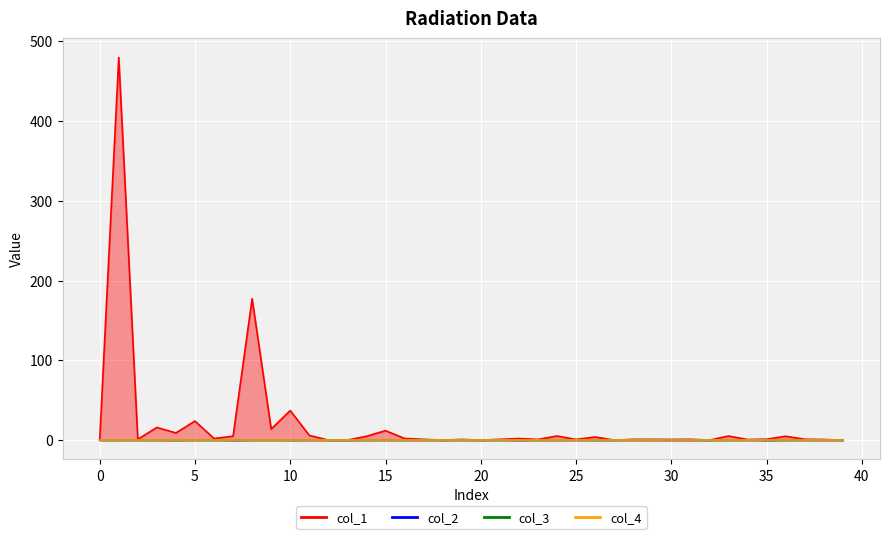

Where do col_2 and col_1 first cross each other?

38 and 39